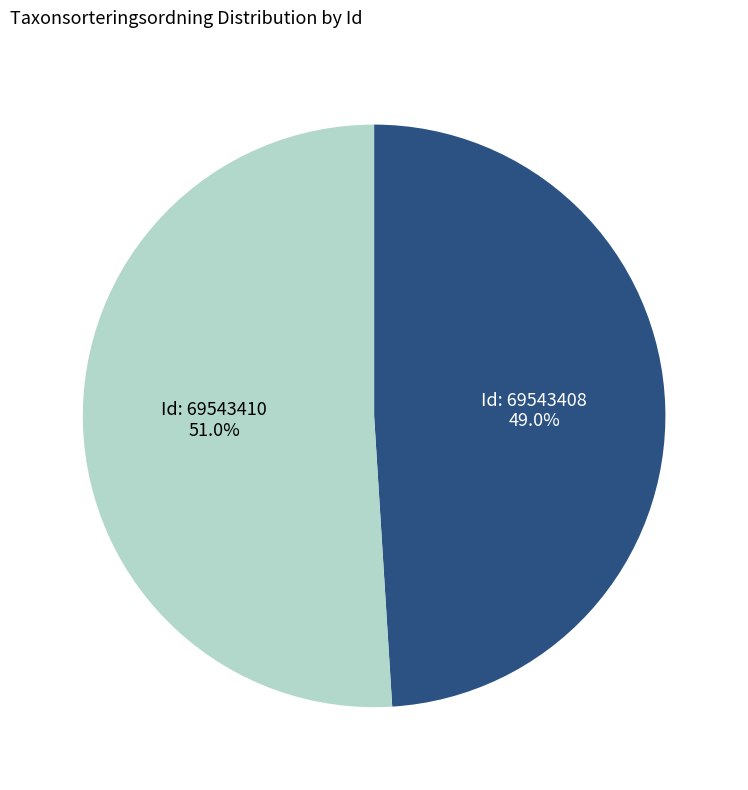

Does any single category account for the majority?

Yes